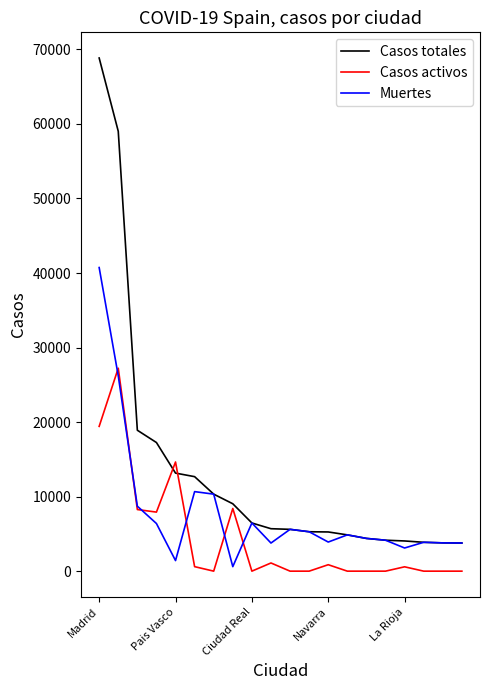

What are all the series names shown in the legend?

Casos totales, Casos activos, Muertes